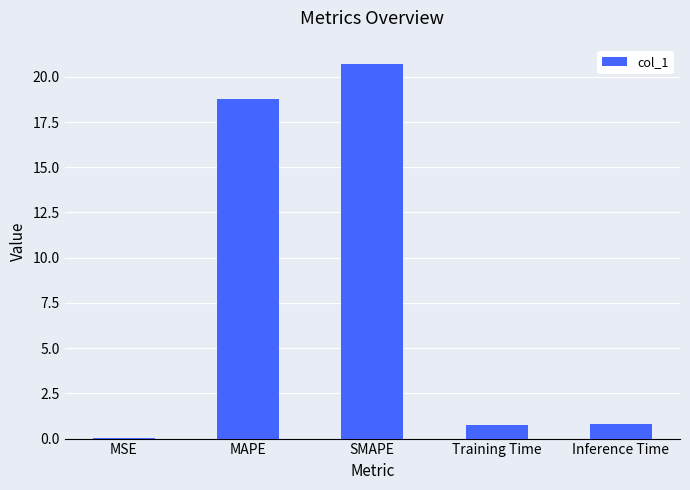

Which label corresponds to the largest value in the chart?

SMAPE